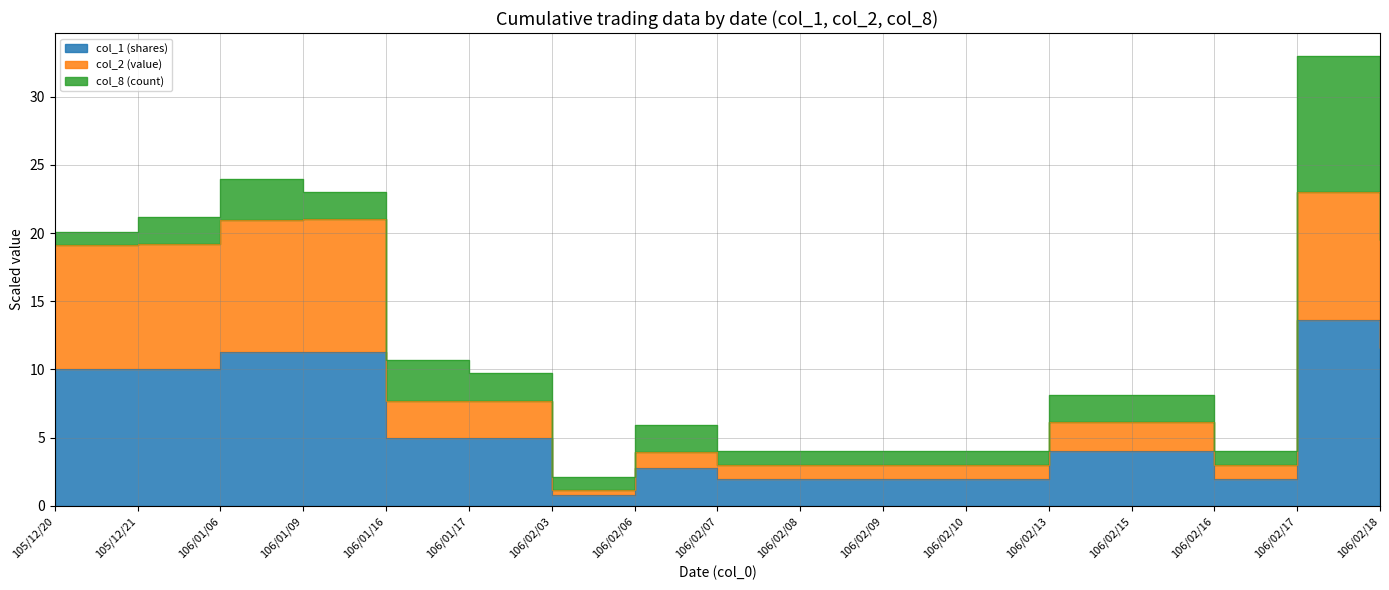

What is the difference between the maximum and minimum values in the col_2 (value) series?

21.9